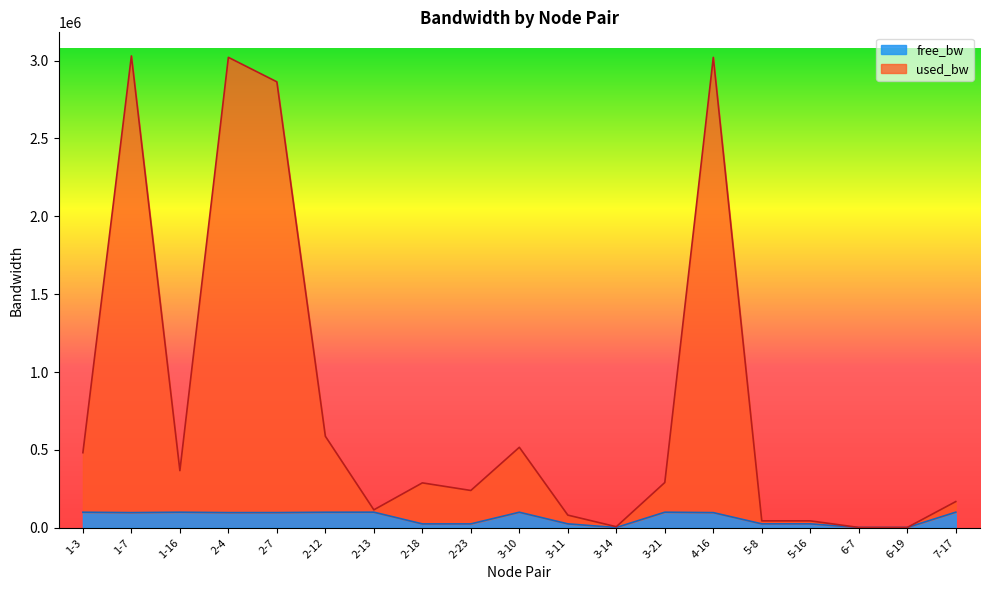

Where does the free_bw series first go above 97075?

1-3